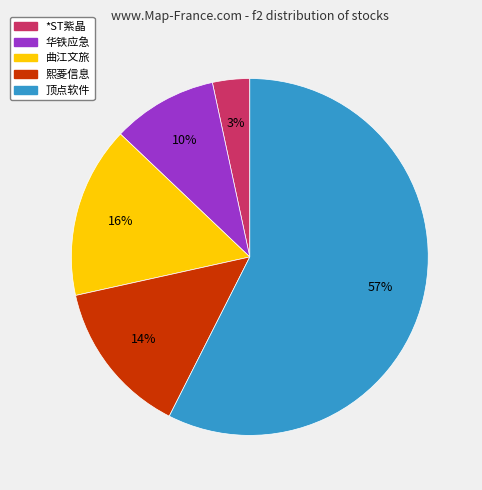

To the nearest percent, what is the average slice percentage?

20%